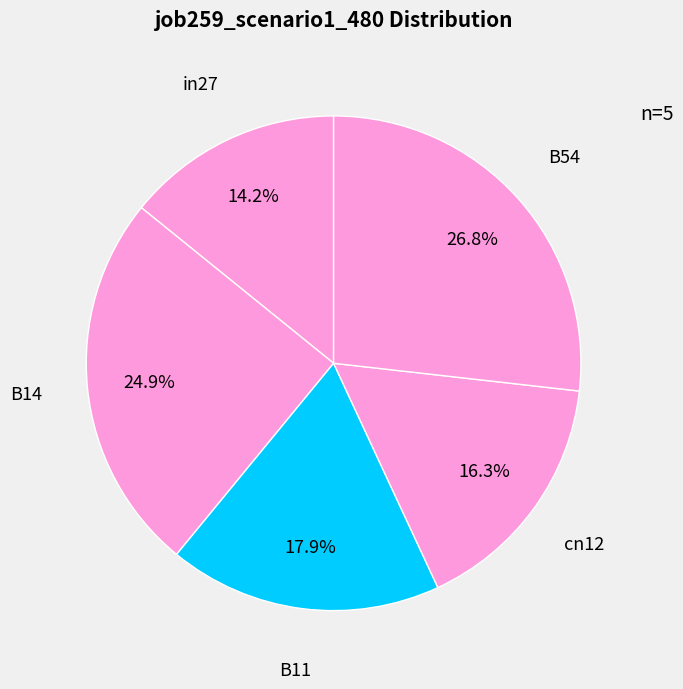

What percentage is NOT represented by in27?

85.8%